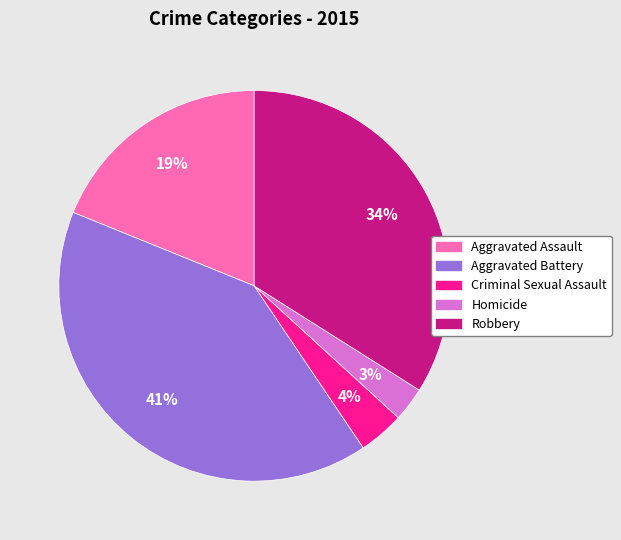

To the nearest percent, what portion does Criminal Sexual Assault represent?

4%